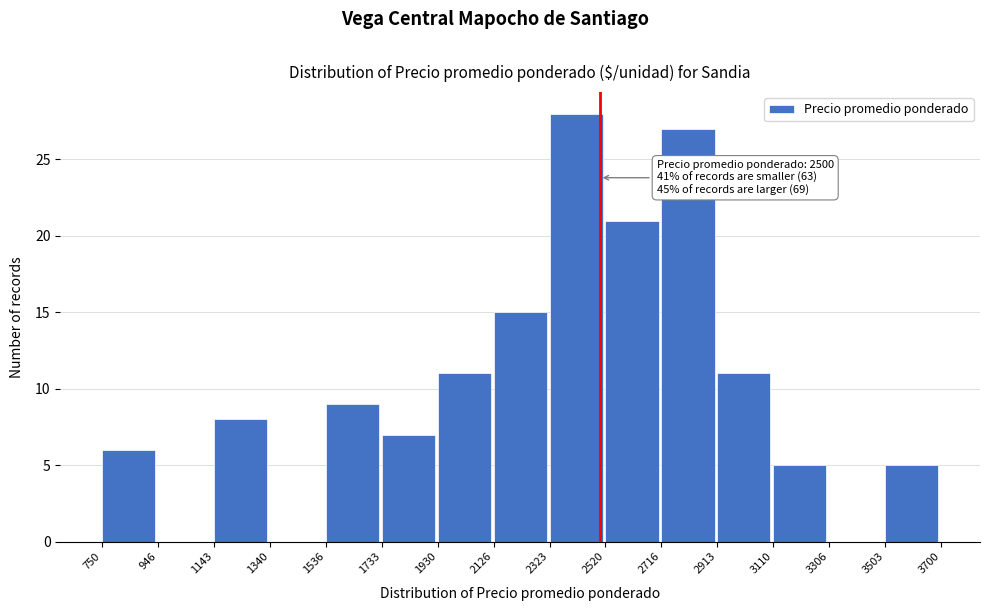

Which range on the x-axis has the tallest bar?

2323 to 2520